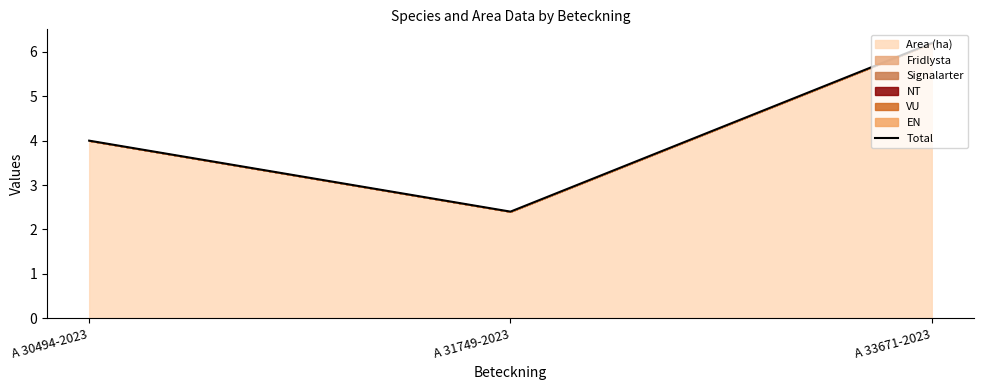

Which label corresponds to the smallest value in the chart?

A 31749-2023